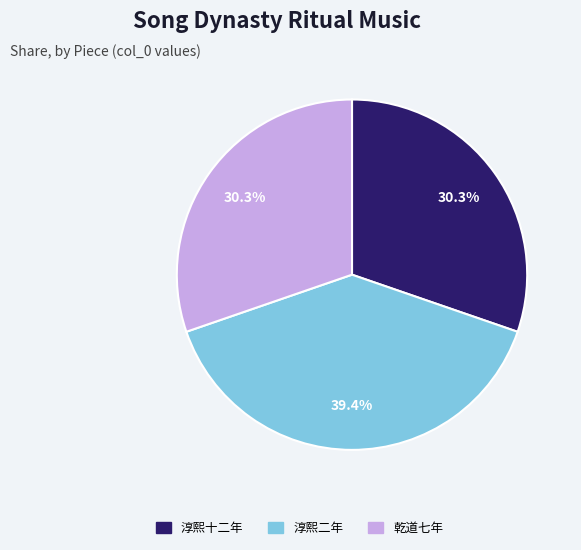

To the nearest percent, what is the difference between the largest and smallest slice percentages?

9%